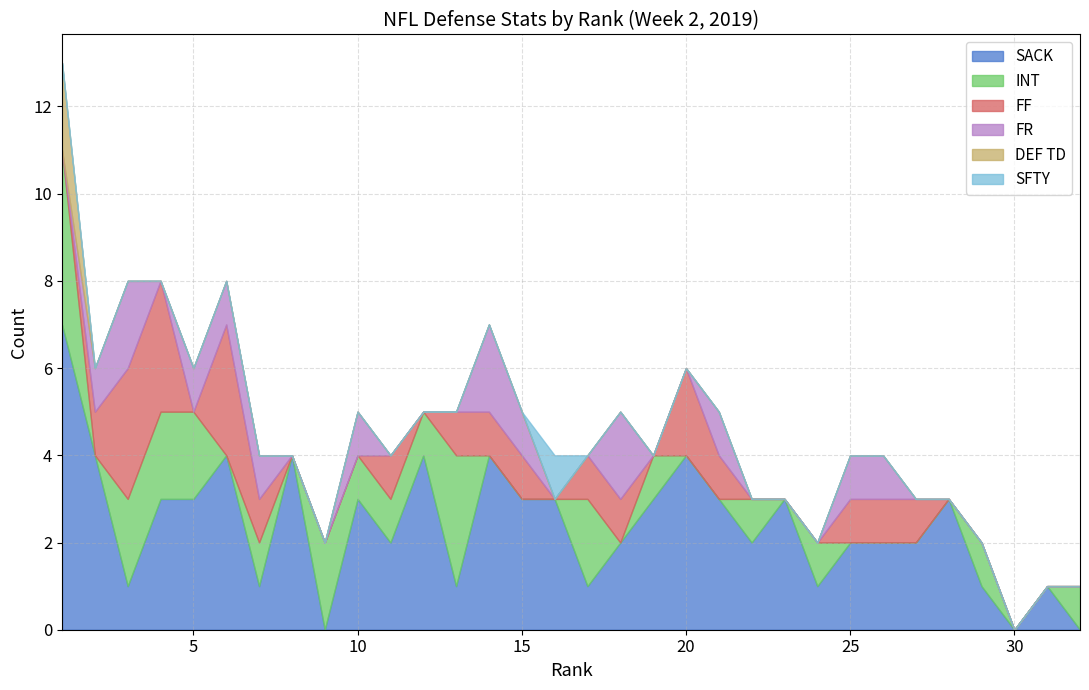

True or false: SACK and SFTY cross at least once.

False